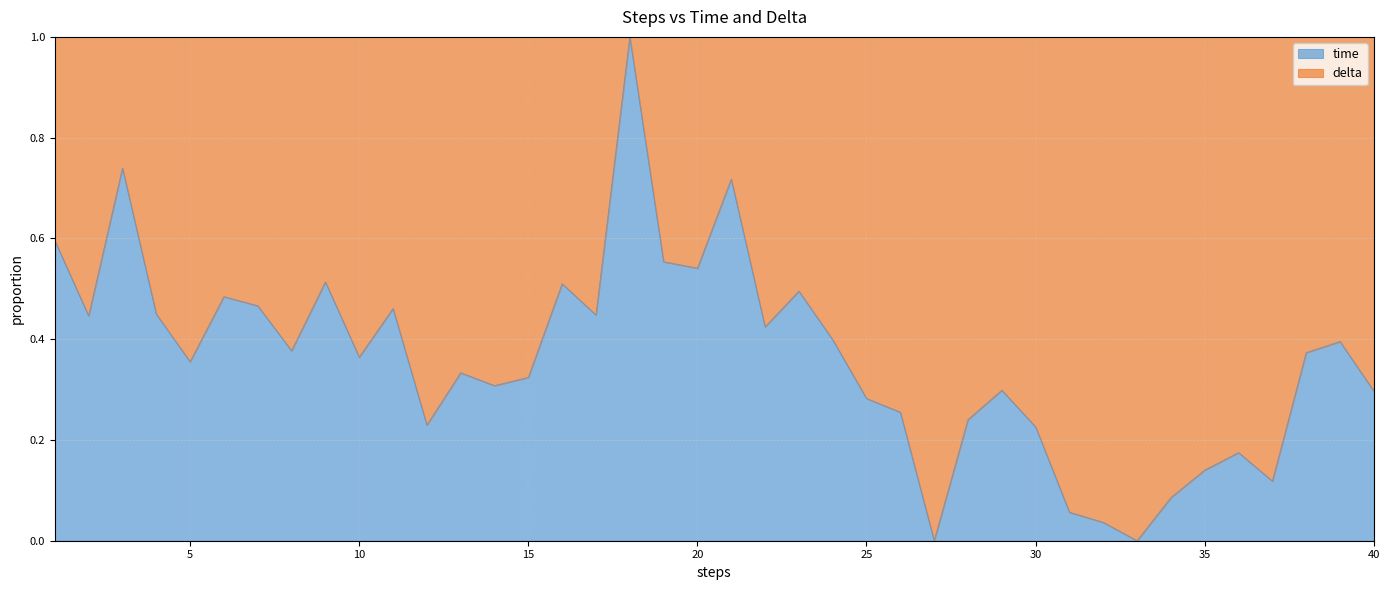

Which label corresponds to the largest value in the chart?

18